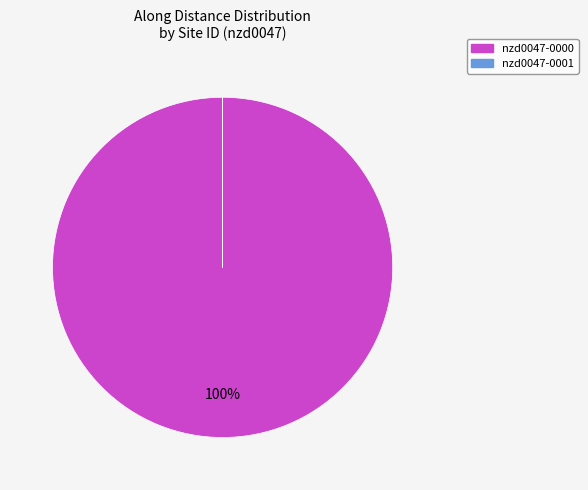

What percentage is the nzd0047-0000 slice, to the nearest percent?

100%